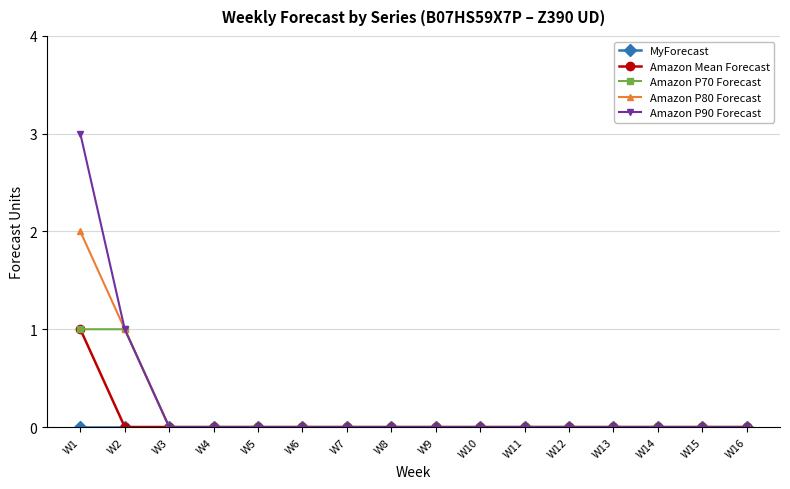

How many Amazon P80 Forecast values are between 0 and 1?

15